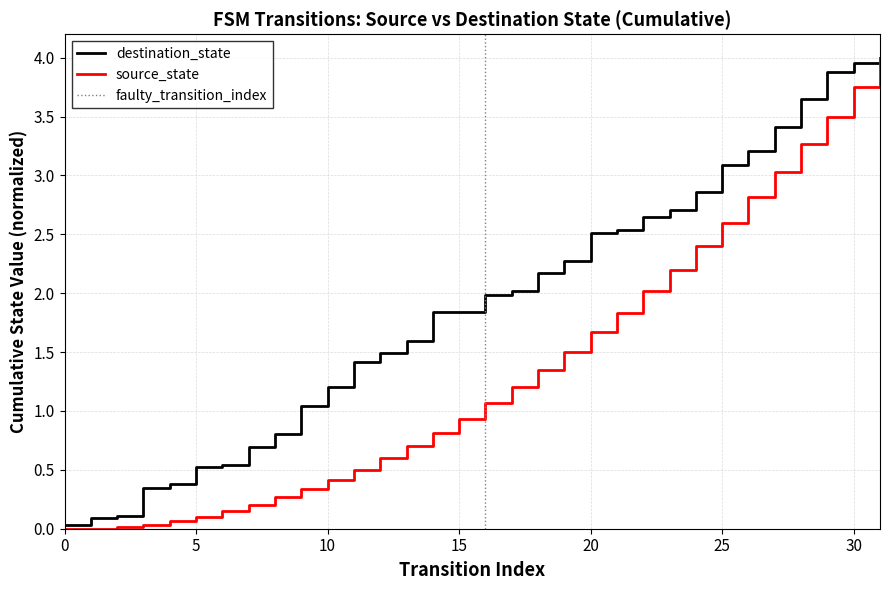

The chart shows a value of 3.0 at 14. True or false?

False